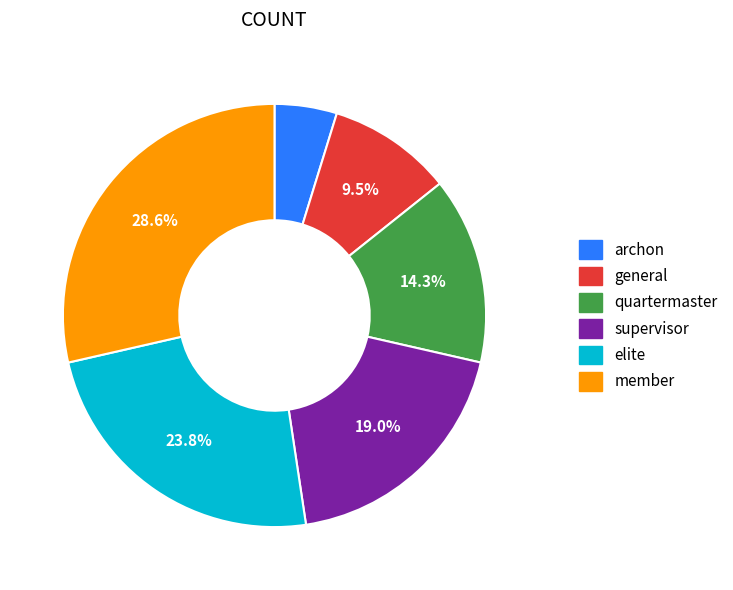

Approximately how many times larger is the value at general compared to quartermaster?

0.7